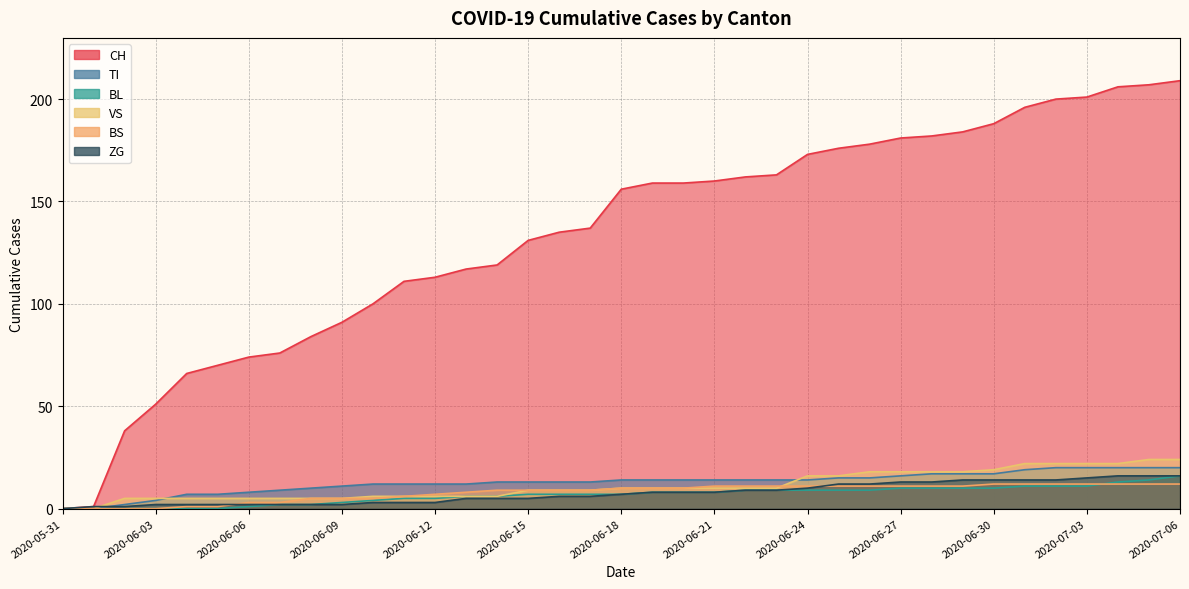

What is the difference between the highest and lowest values at 2020-06-16?

129